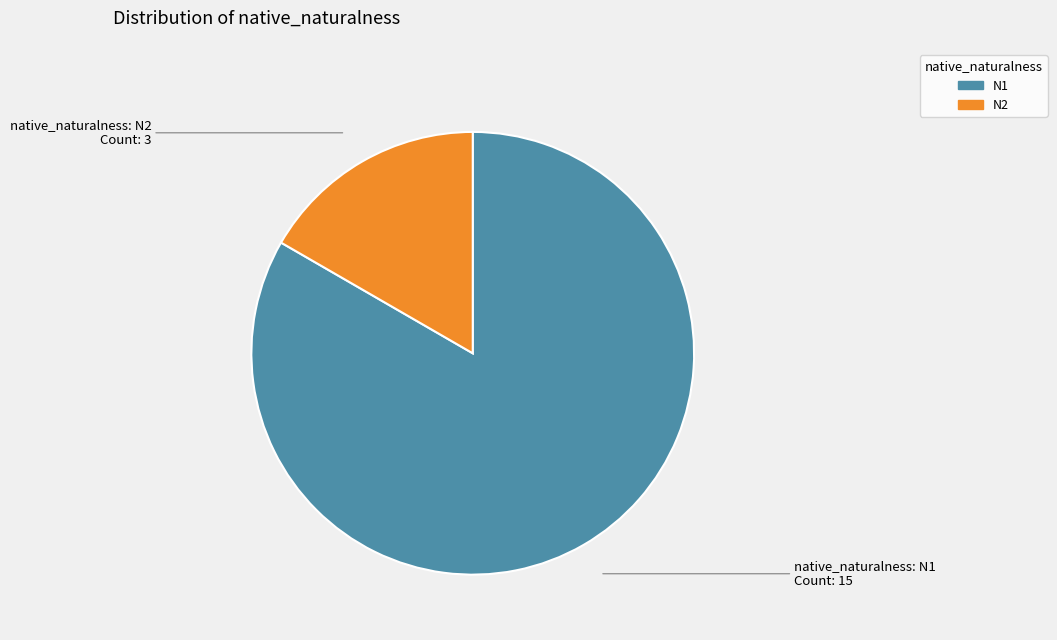

The N2 slice represents 28% of the pie. True or false?

False